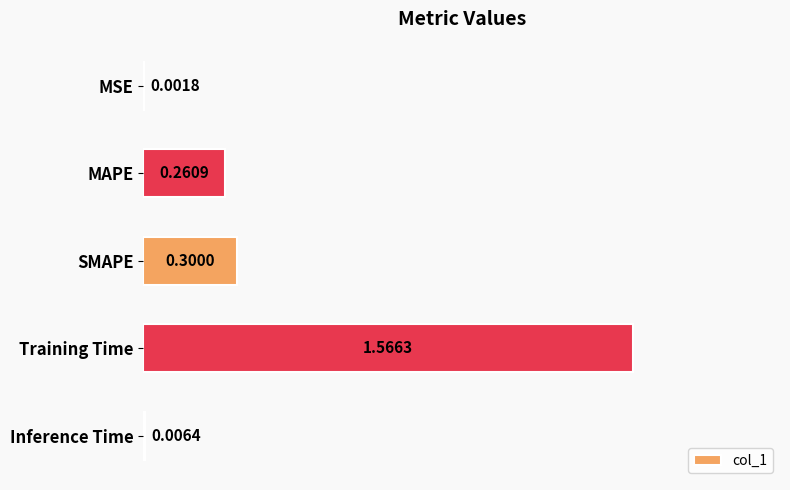

What is the average value?

0.4